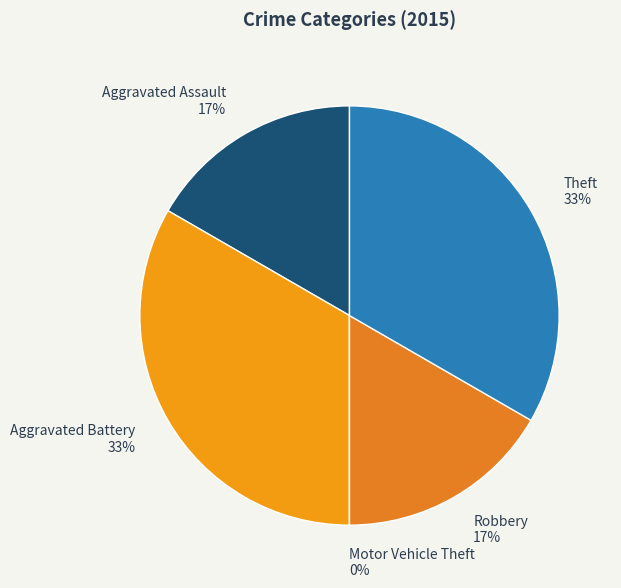

What percentage is NOT represented by Robbery?

83.3%